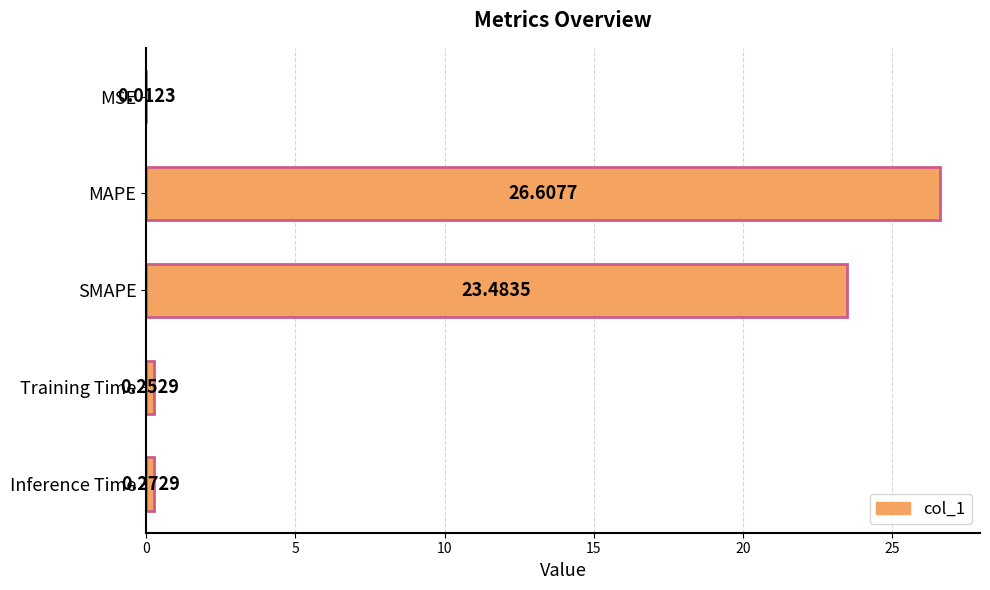

What is the sum of all values?

50.6